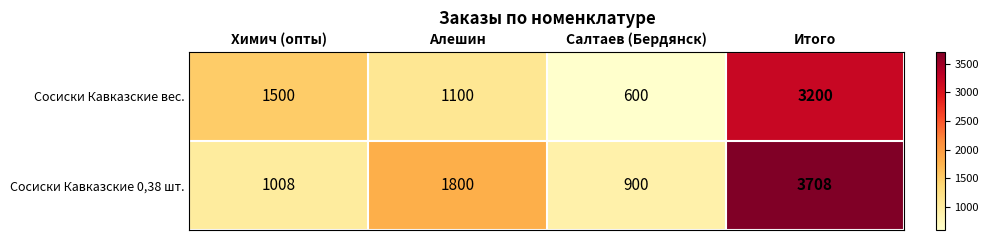

The Сосиски Кавказские 0,38 шт. series shows 433 at Химич (опты). True or false?

False